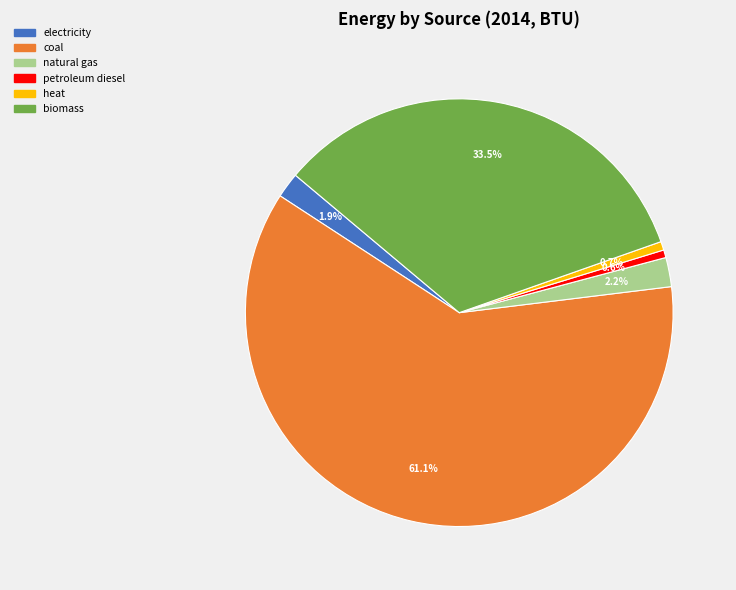

Is it true that biomass is 26% of the pie?

False